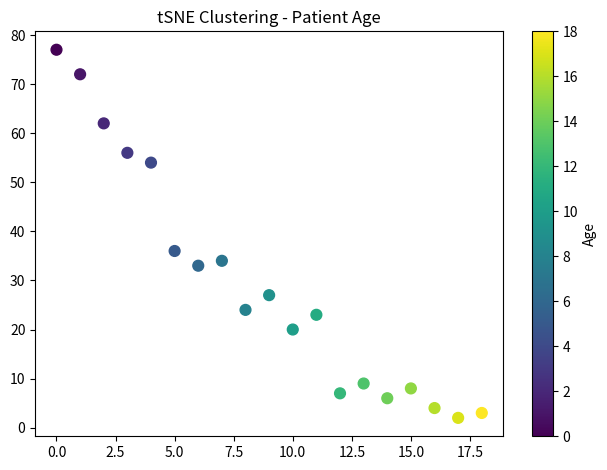

What is the range of Y values (max minus min)?

75